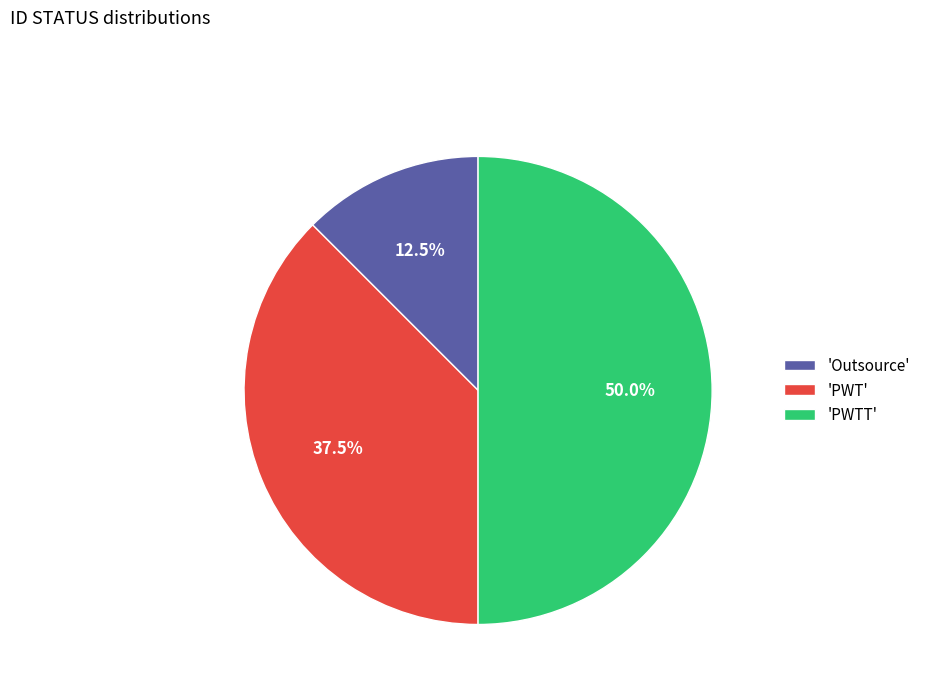

Does 'PWT' represent more than half of the total?

No